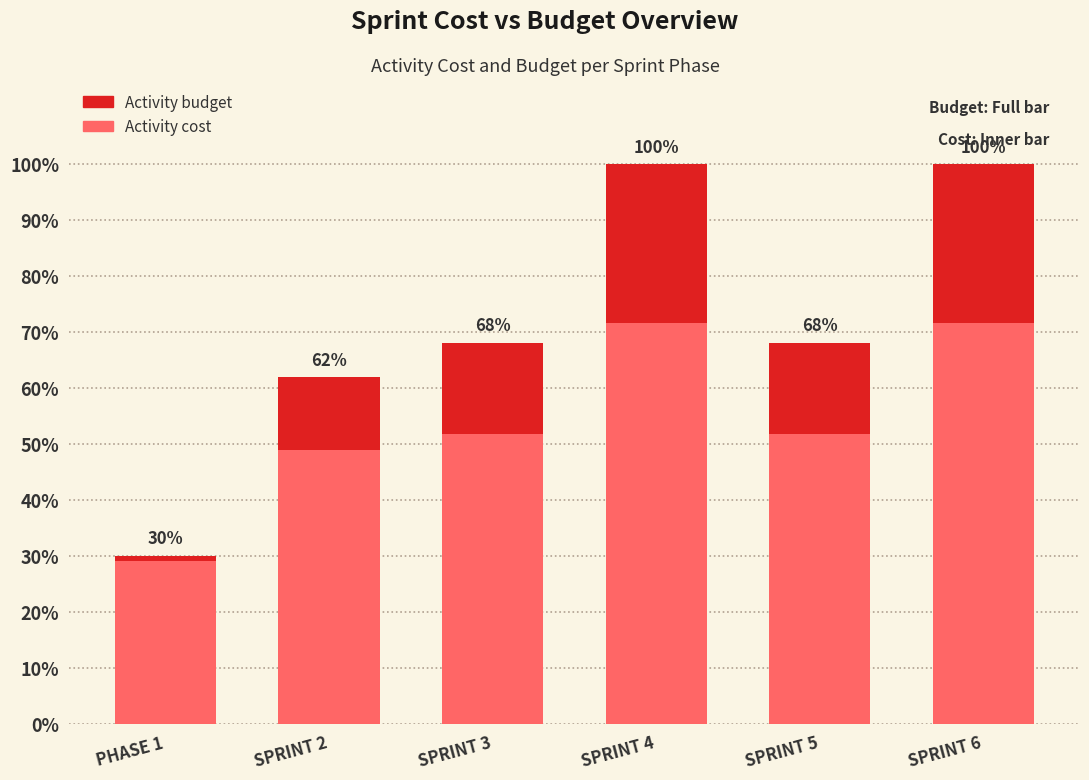

The value of Activity cost at SPRINT 3 is 83.1. True or false?

False